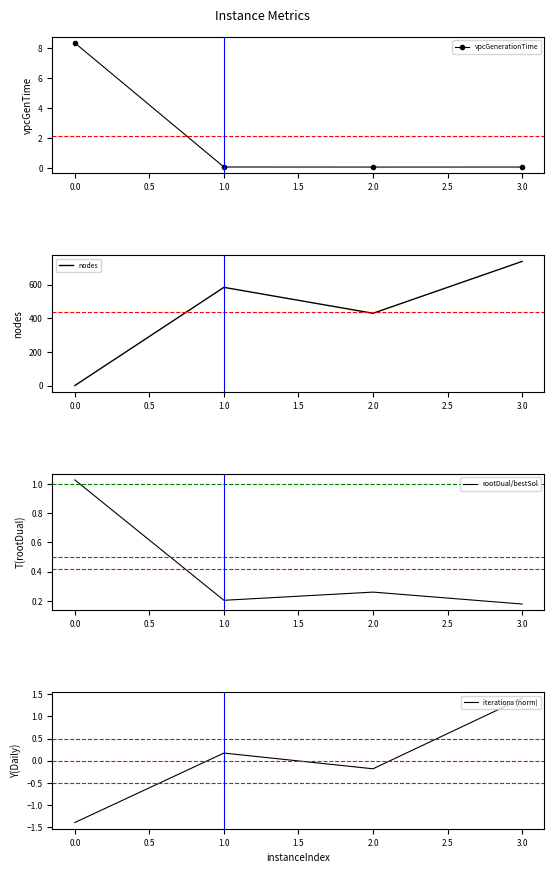

The value of iterations (norm) at 0.0 is 0.0. True or false?

False